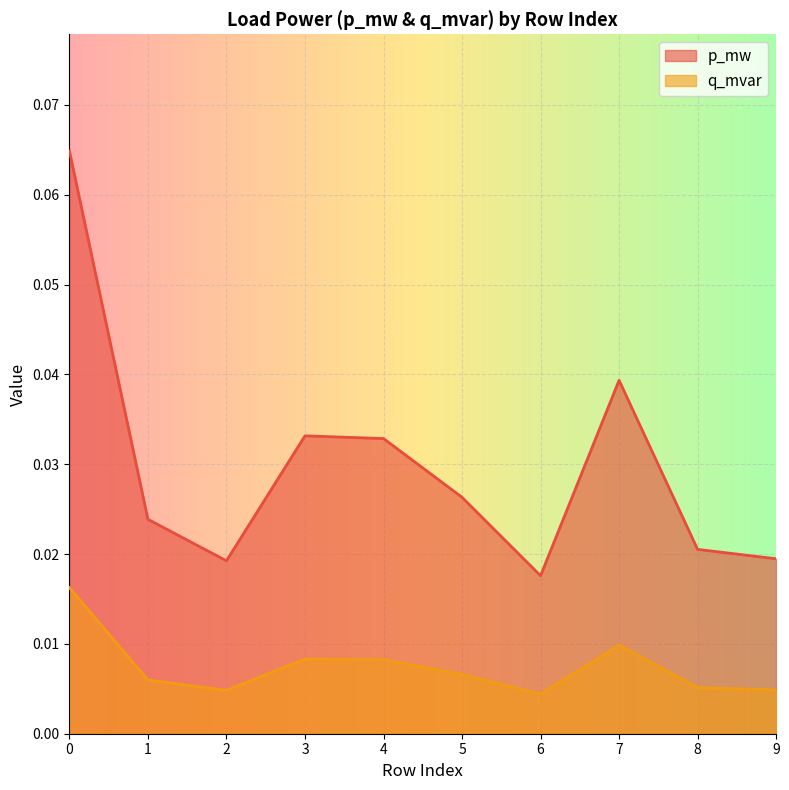

Reading left to right, transcribe all the data shown in this chart.

p_mw: 0=0.1	1=0.0	2=0.0	3=0.0	4=0.0	5=0.0	6=0.0	7=0.0	8=0.0	9=0.0
q_mvar: 0=0.0	1=0.0	2=0.0	3=0.0	4=0.0	5=0.0	6=0.0	7=0.0	8=0.0	9=0.0